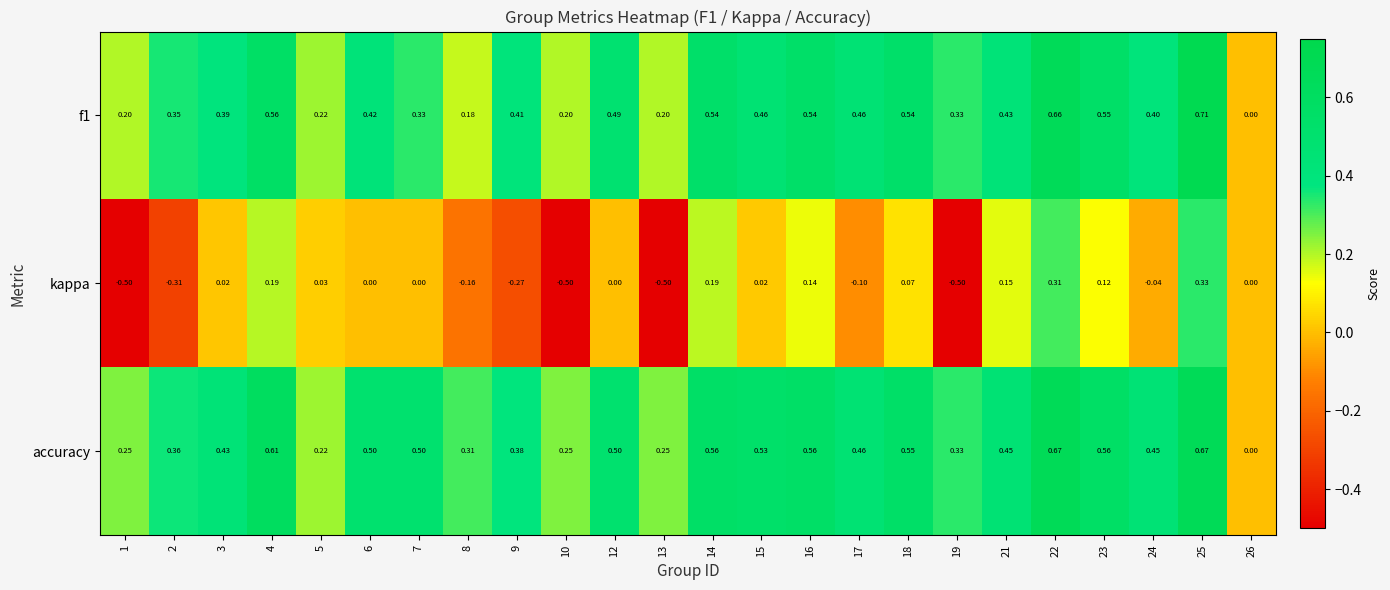

Is the value of kappa at 5 greater than the value of accuracy at 25?

No